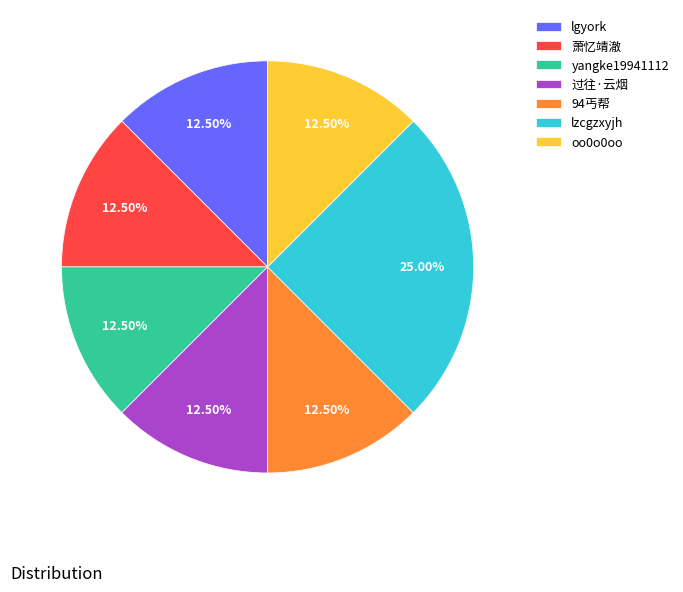

What percentage is the lzcgzxyjh slice, to the nearest percent?

25%